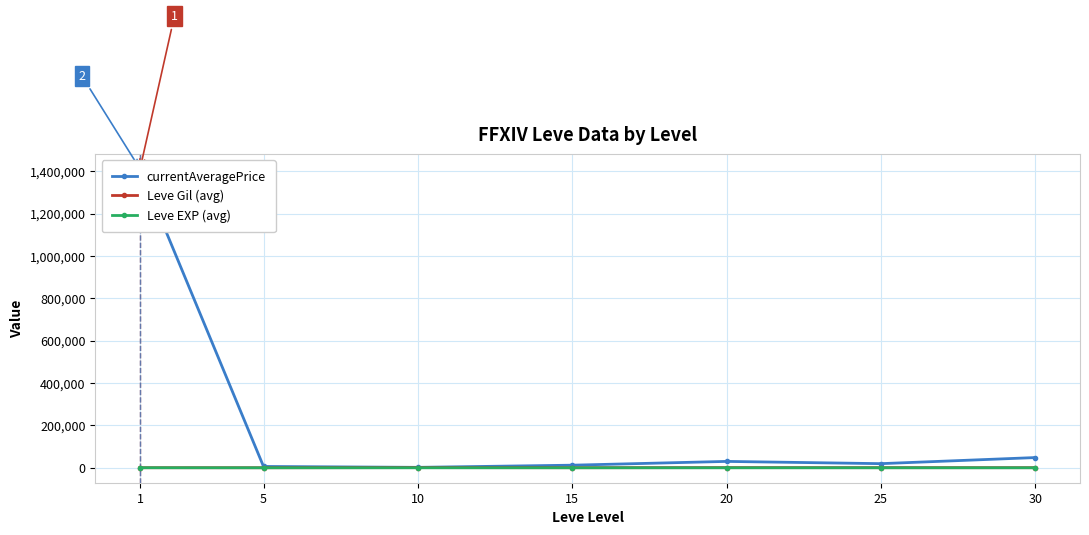

What is the difference between the highest and lowest values at 15?

12211.2